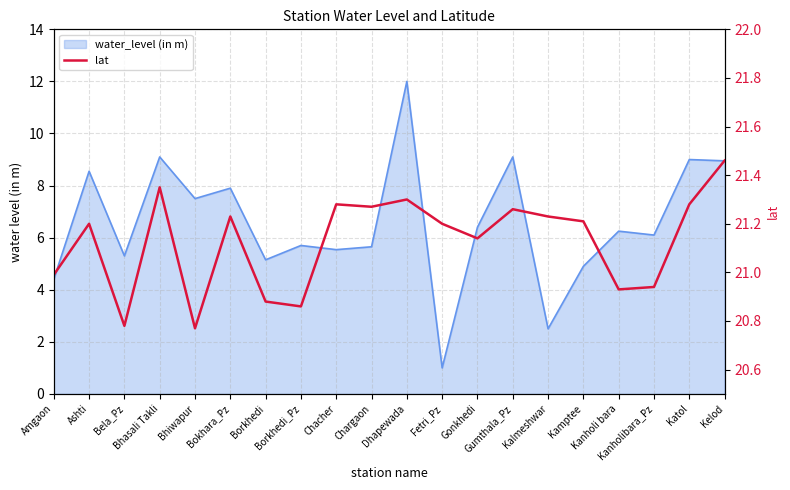

Does the chart have visible grid lines?

Yes